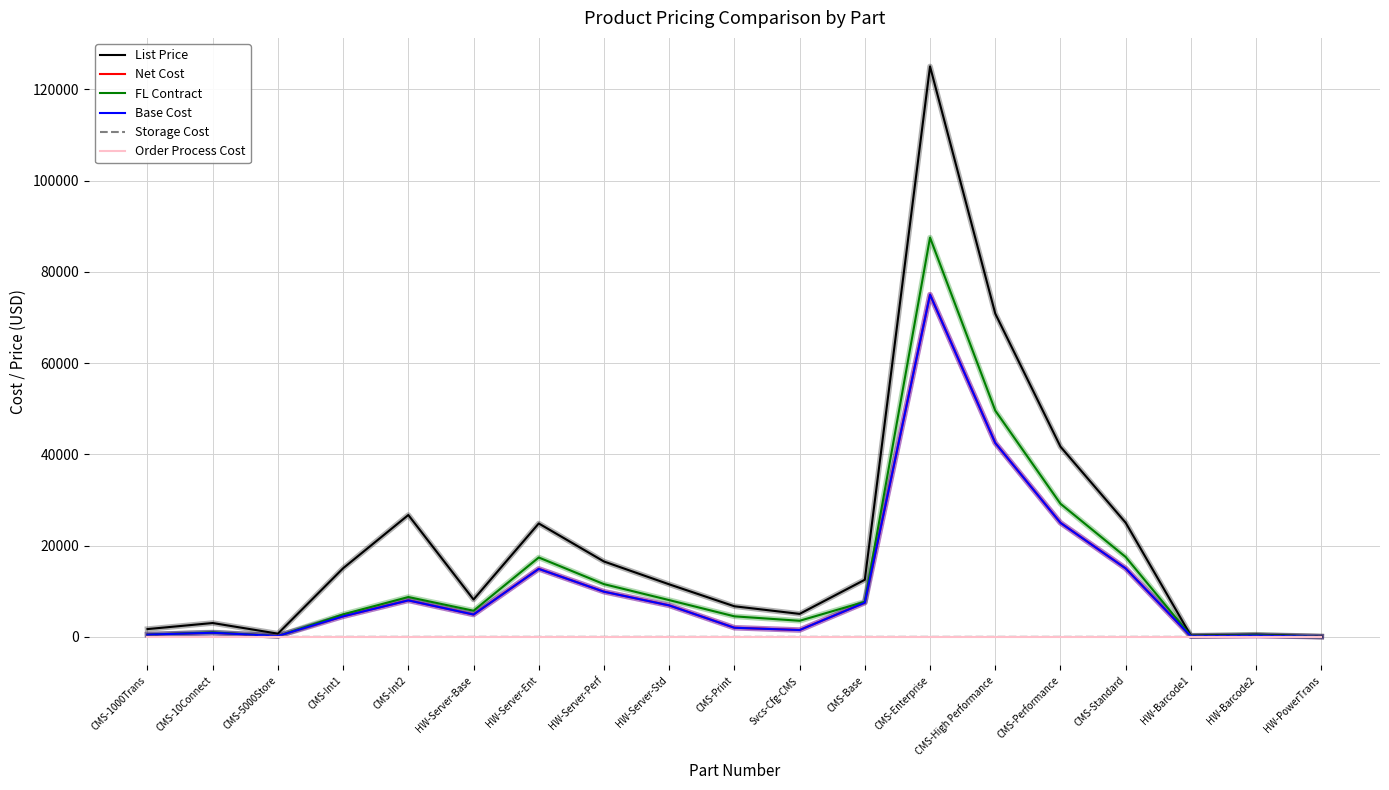

How many categories are shown in the chart?

19